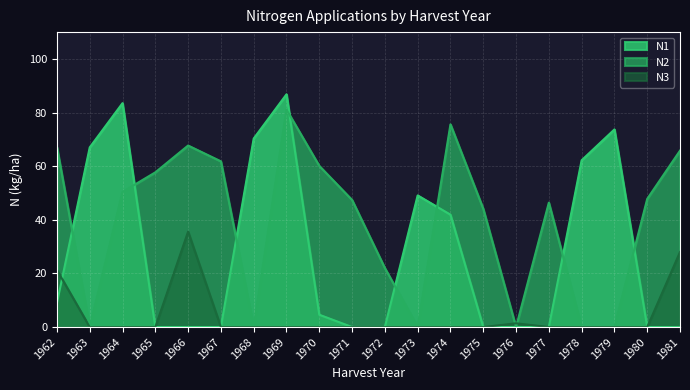

Between which two adjacent categories do N3 and N1 first intersect?

1962 and 1963